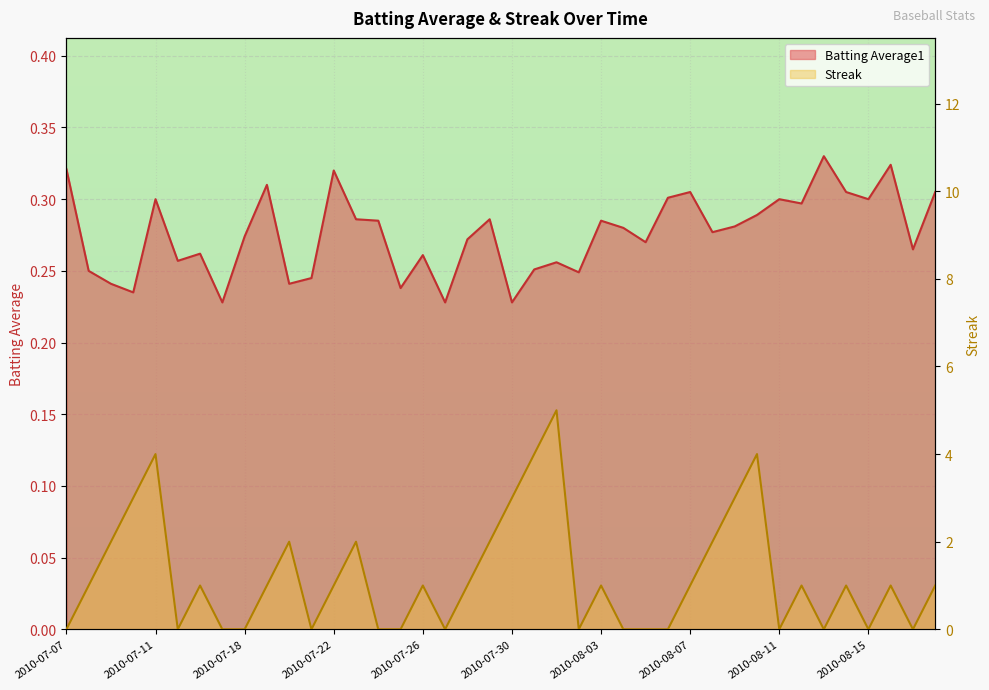

How many Streak values are between 0 and 2?

33